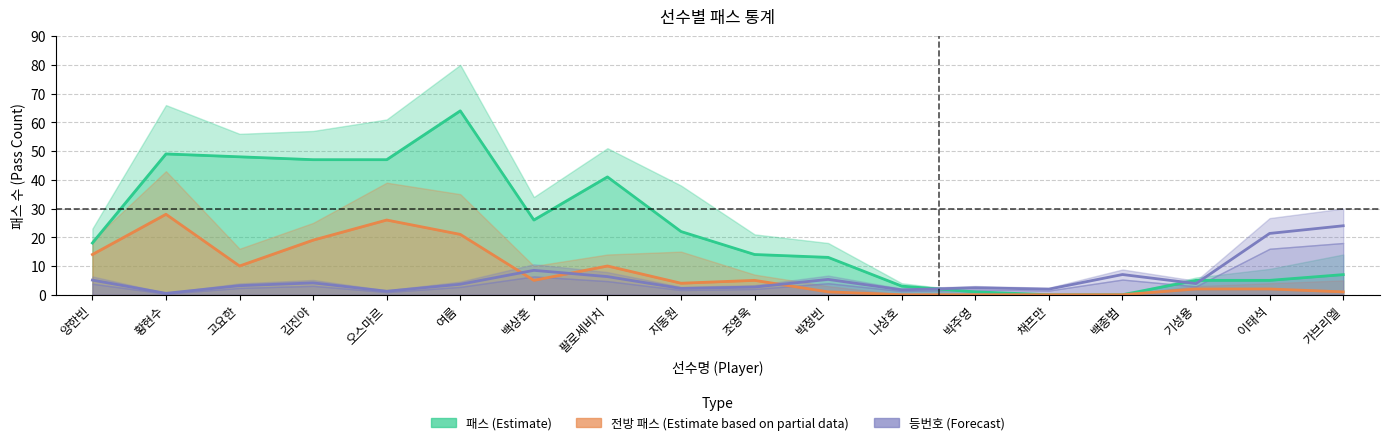

What are all the series names shown in the legend?

등번호, 패스_시도, 전방패스_시도